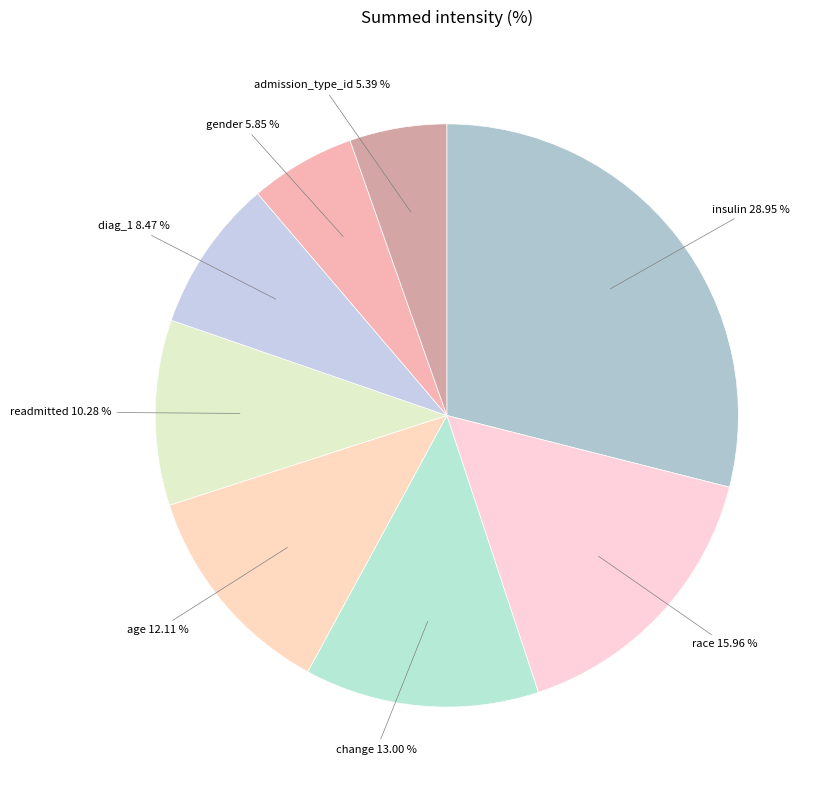

What is the total percentage of readmitted and insulin?

39.2%